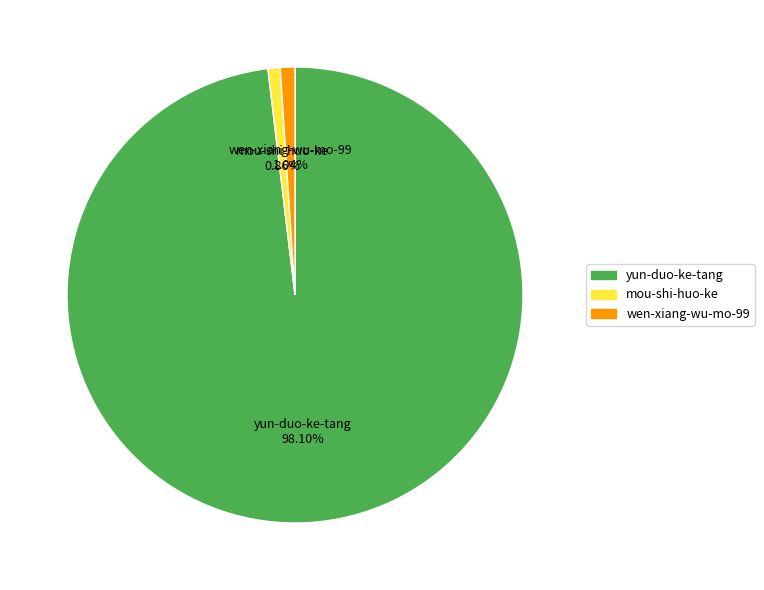

To the nearest percent, what is the difference between the largest and smallest slice percentages?

97%